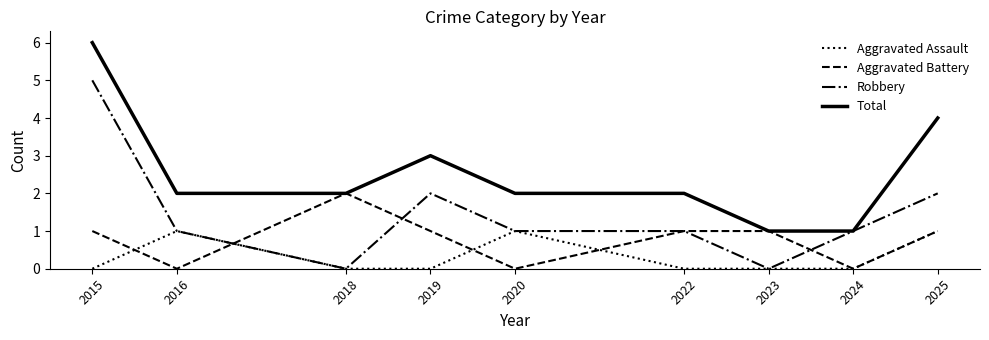

True or false: Total and Aggravated Assault cross at least once.

False